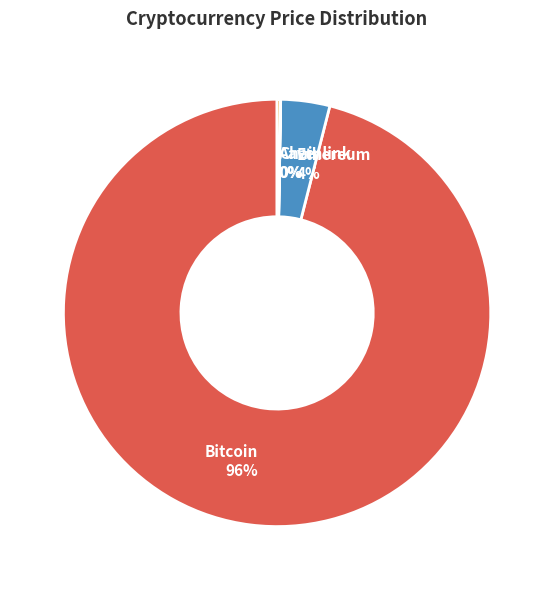

Which slice is the largest?

Bitcoin